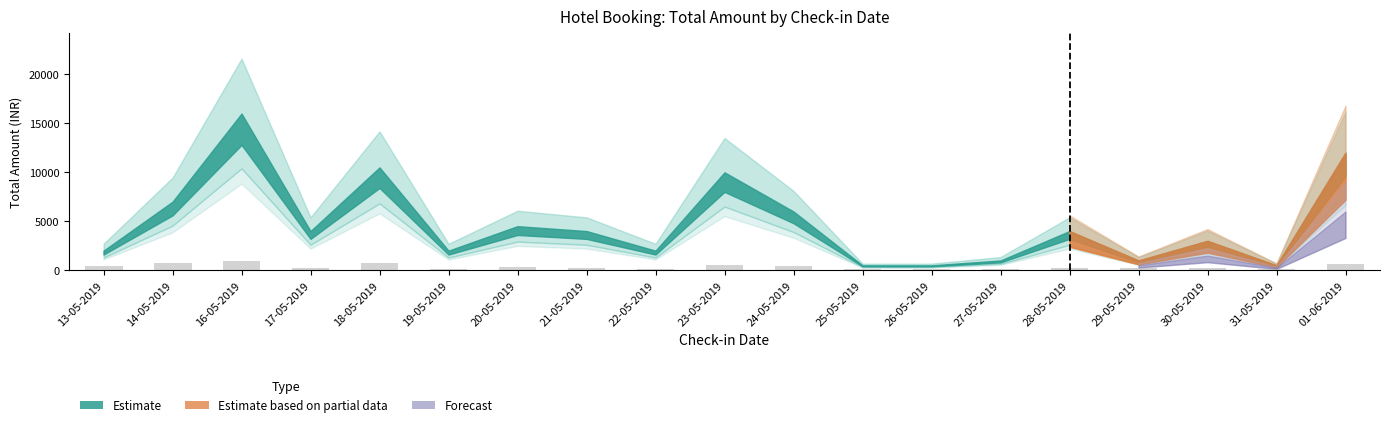

What is the maximum value shown in the chart?

900.0